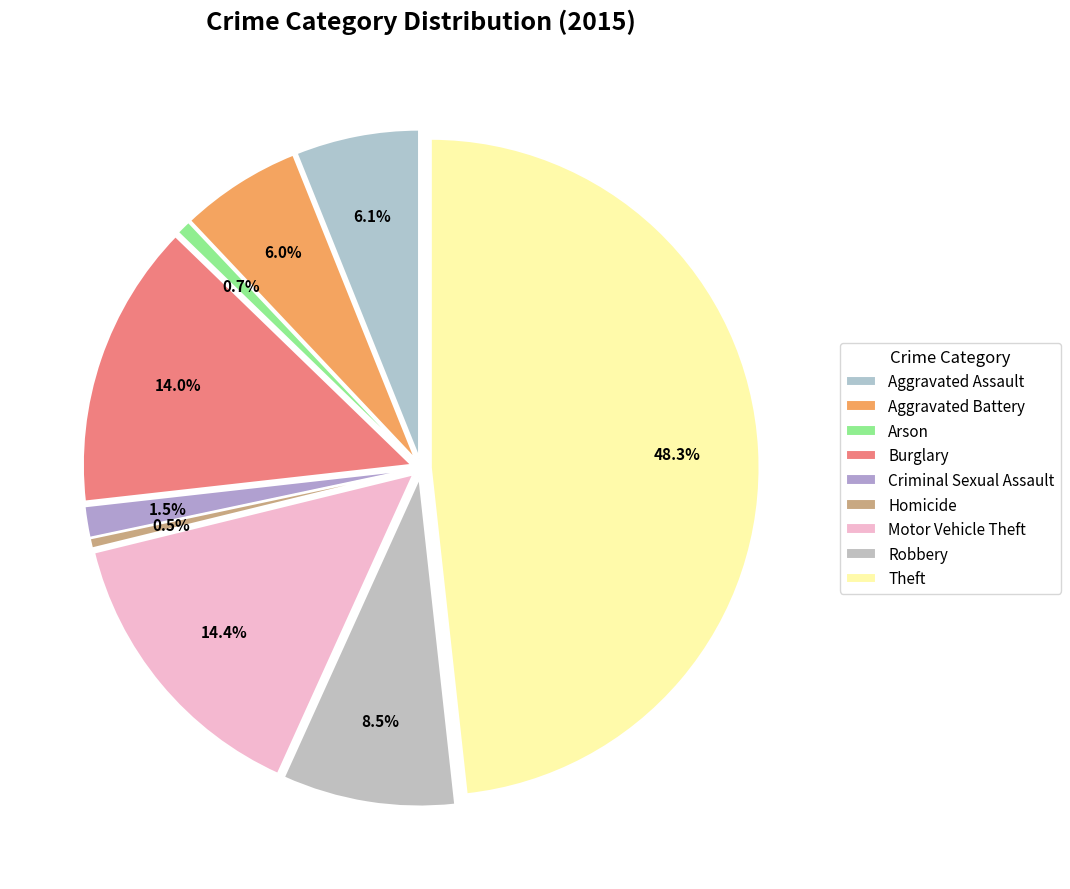

To the nearest percent, what is the difference between the largest and smallest slice percentages?

48%